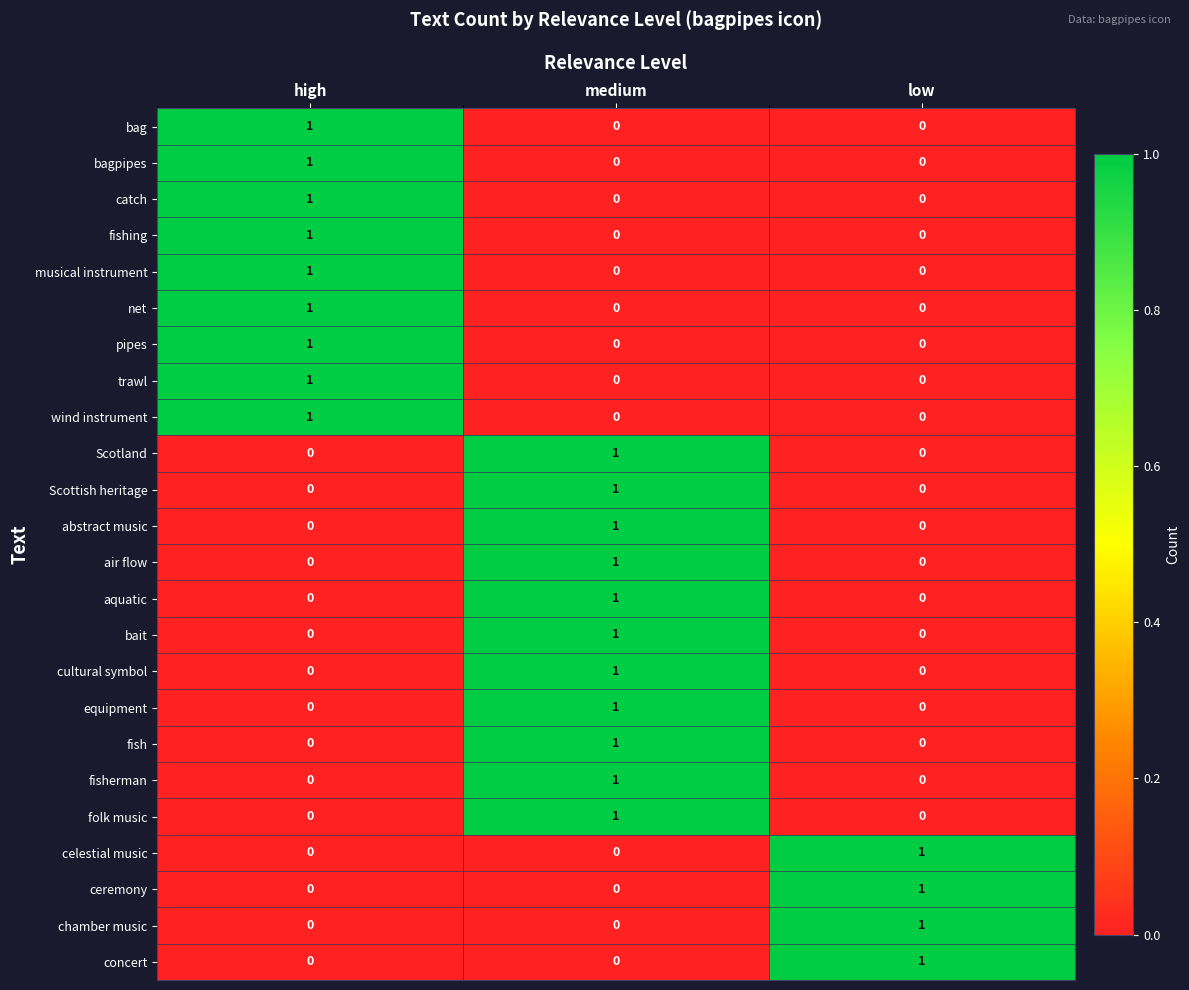

The folk music series shows 0 at high. True or false?

True